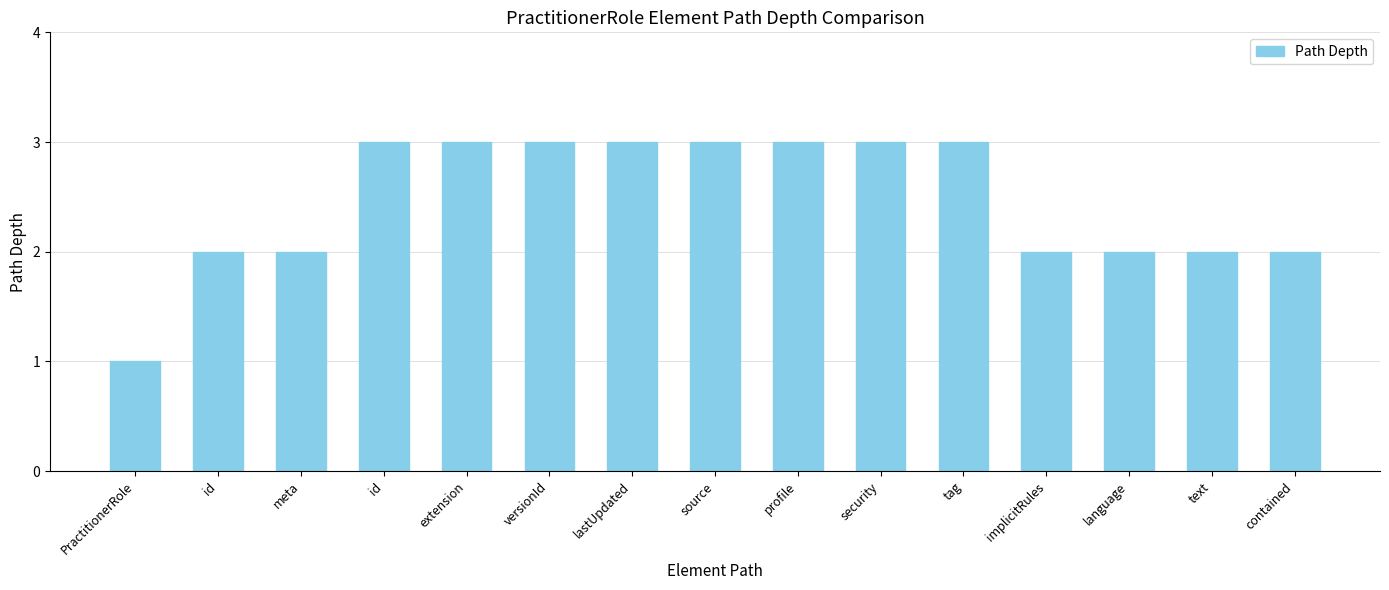

Rank the categories by value from lowest to highest.

PractitionerRole, id, meta, implicitRules, language, text, contained, id, extension, versionId, lastUpdated, source, profile, security, tag